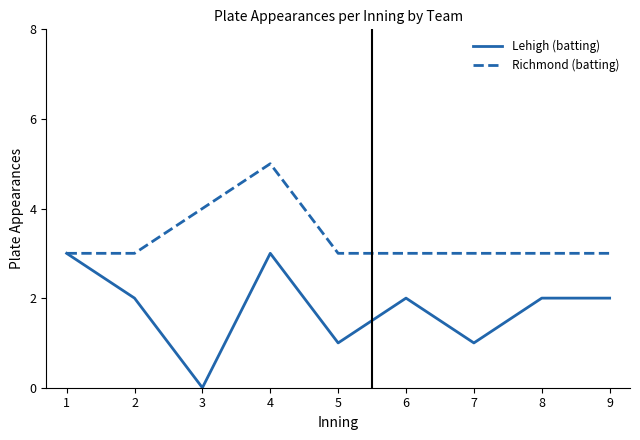

Where is Richmond (batting) nearest to the value 4?

3